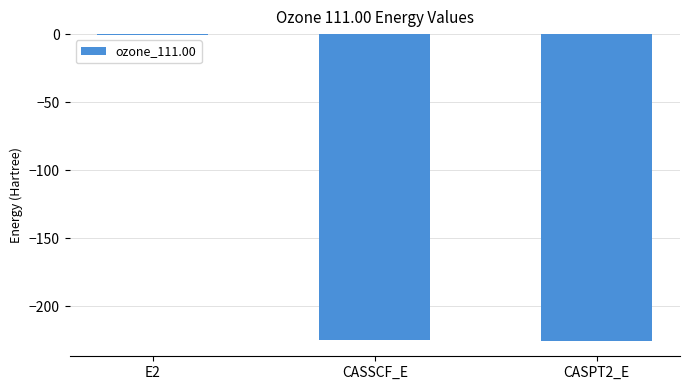

What is the change in value from CASSCF_E to CASPT2_E?

-0.7